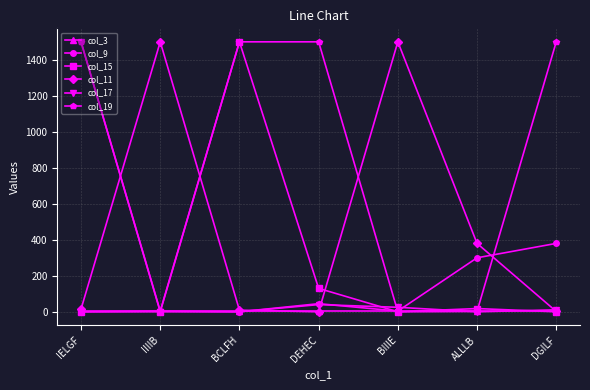

The col_9 series shows 45 at DEHEC. True or false?

True